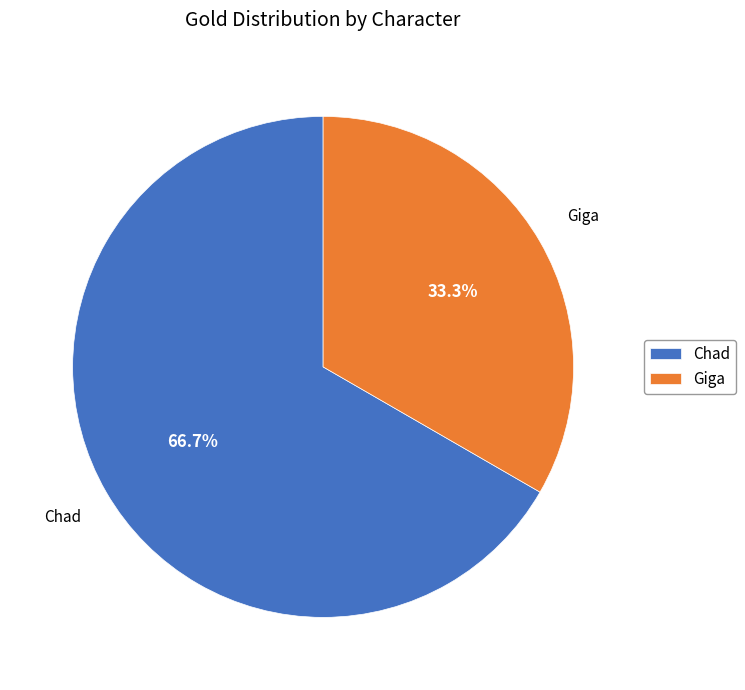

Which slice is the largest?

Chad